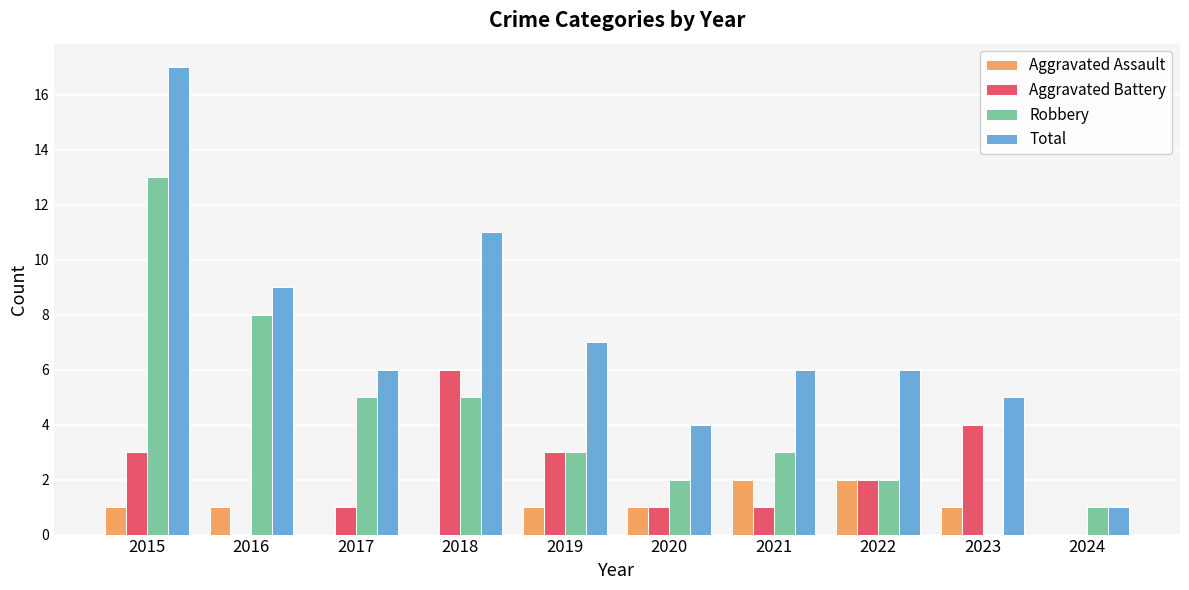

What is the maximum value shown in the chart?

17